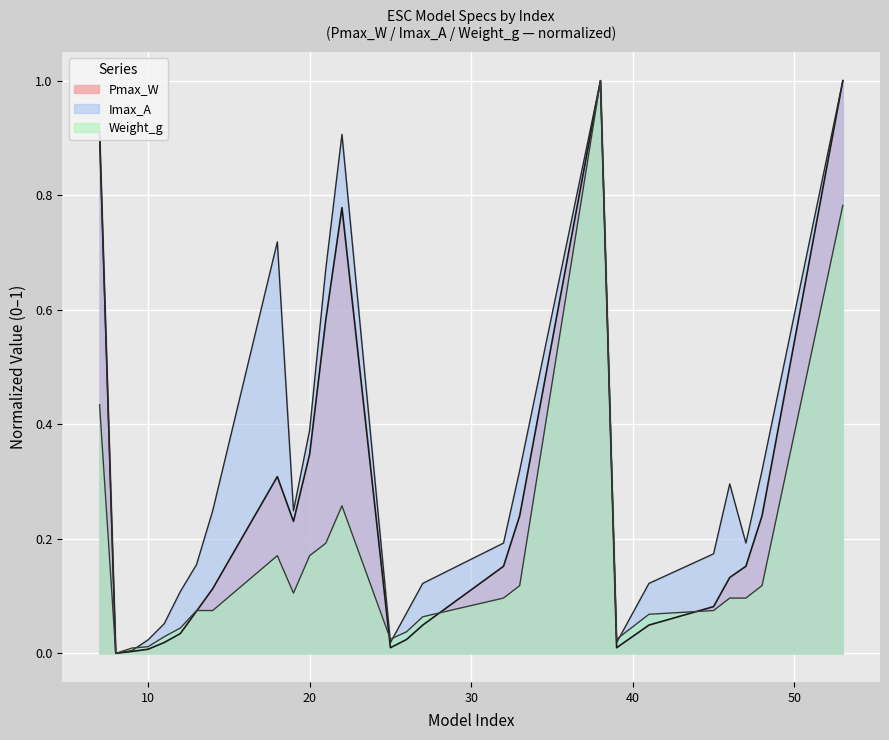

What is the spread (max minus min) of values at 19?

0.1